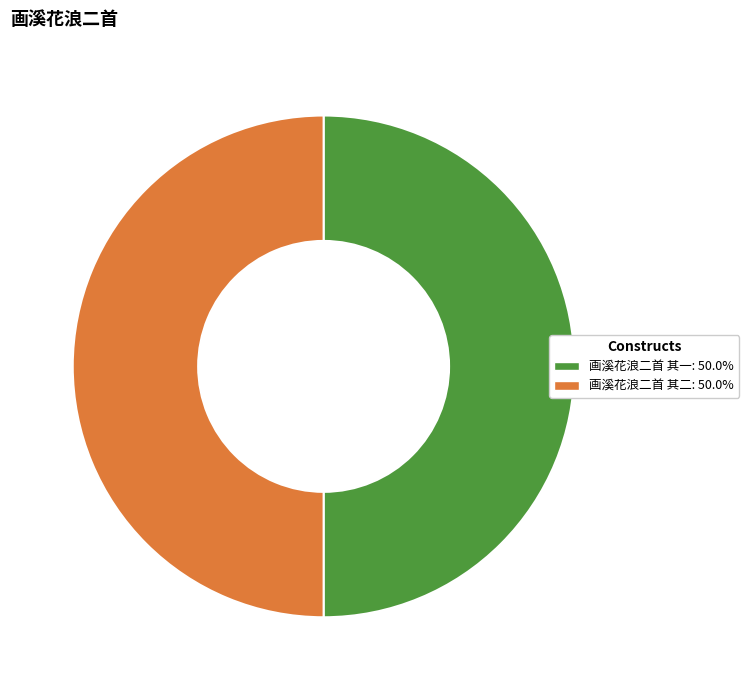

Approximately how many times larger is the value at 画溪花浪二首 其一 compared to 画溪花浪二首 其二?

1.0